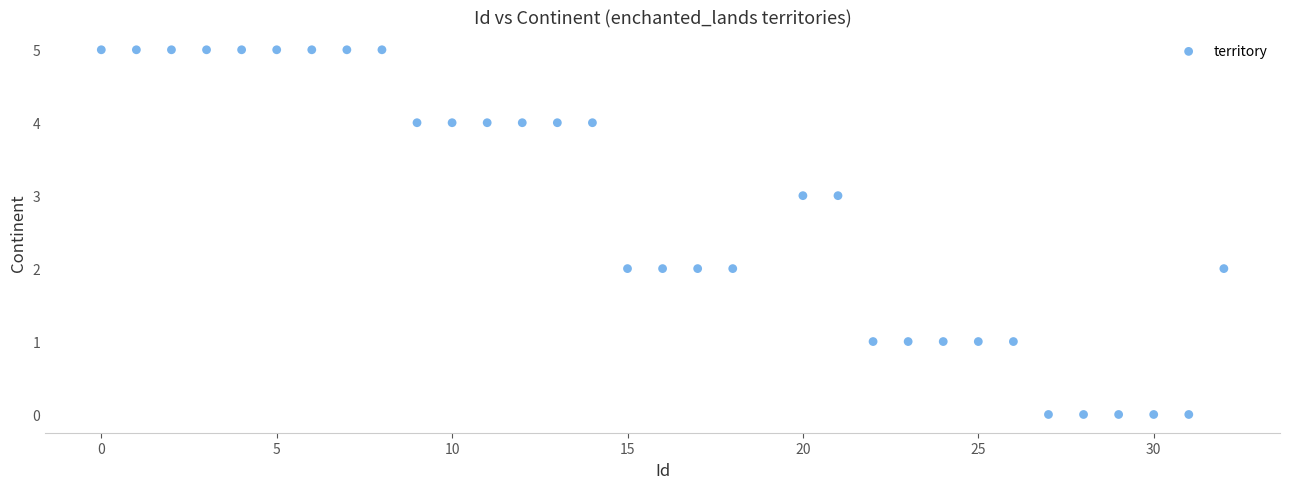

What is the range of Y values (max minus min)?

5